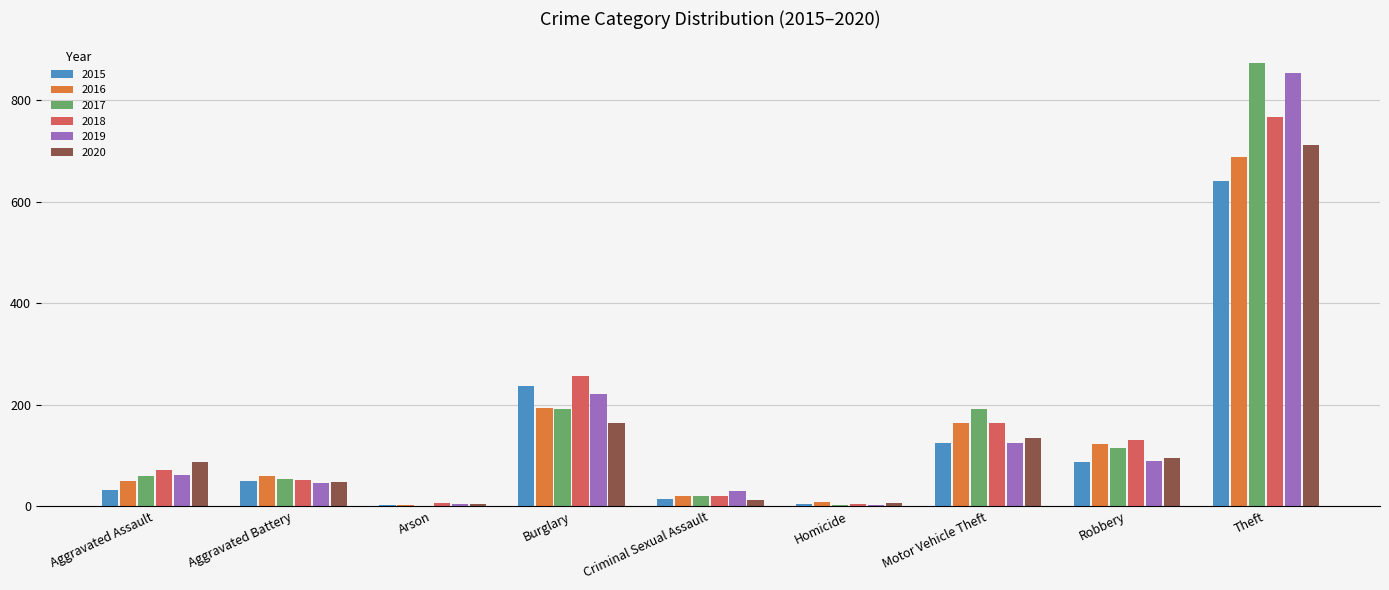

Does the chart contain stacked bars?

No